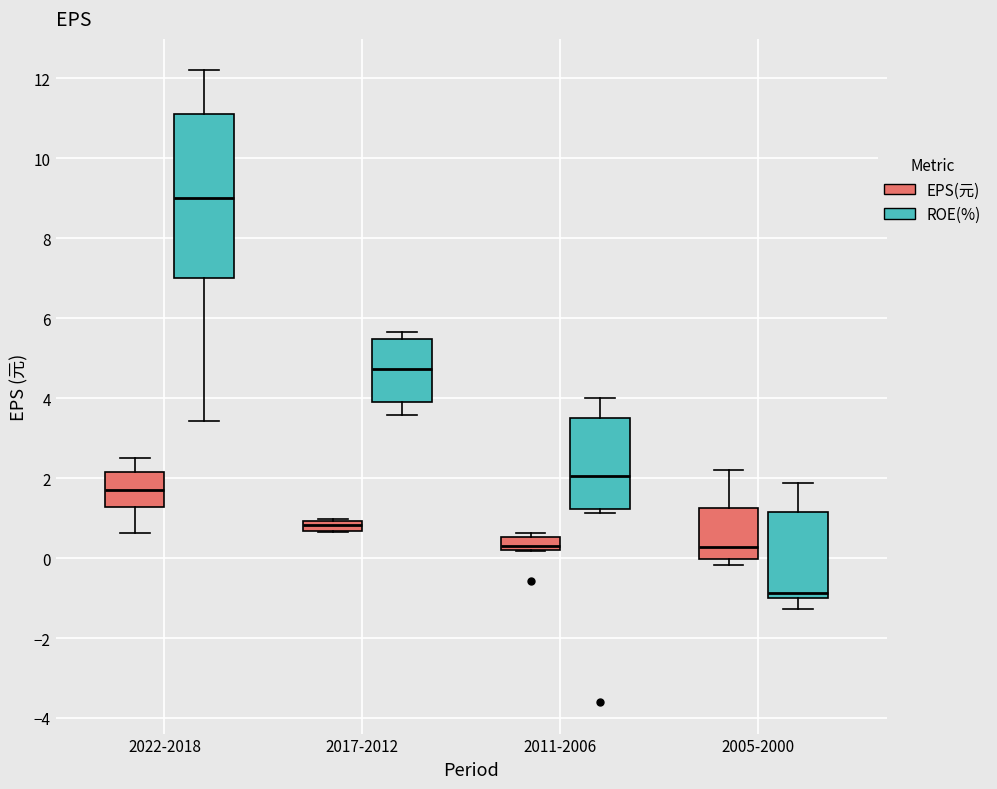

Which box's median line is the lowest?

2005-2000 (ROE(%))